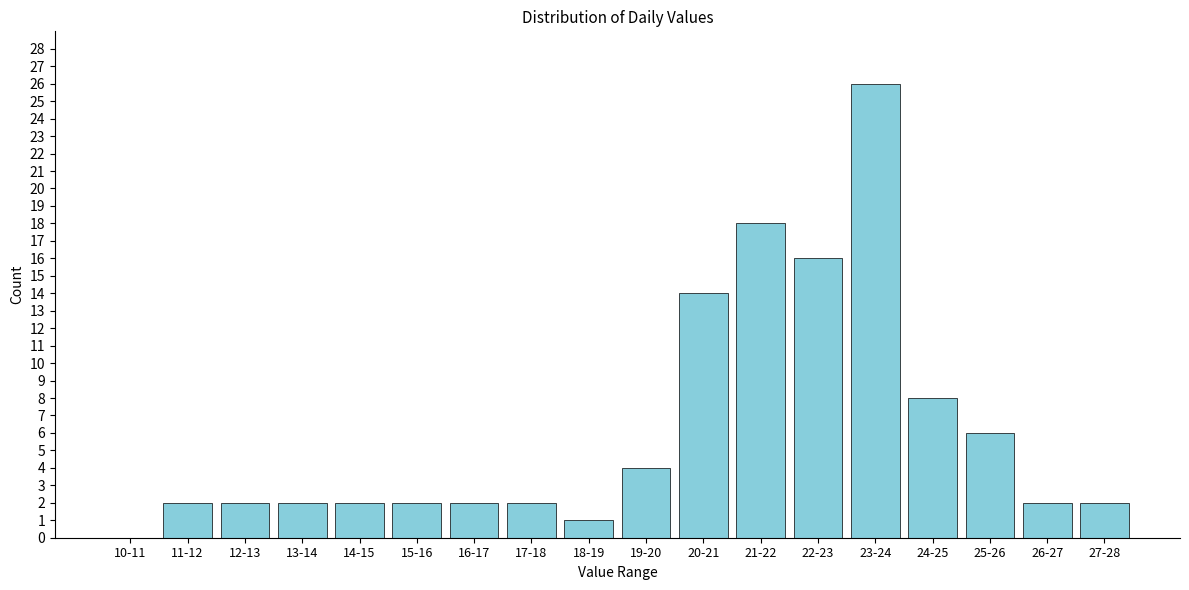

Reading left to right, transcribe all the data shown in this chart.

10-11=0	11-12=2	12-13=2	13-14=2	14-15=2	15-16=2	16-17=2	17-18=2	18-19=1	19-20=4	20-21=14	21-22=18	22-23=16	23-24=26	24-25=8	25-26=6	26-27=2	27-28=2